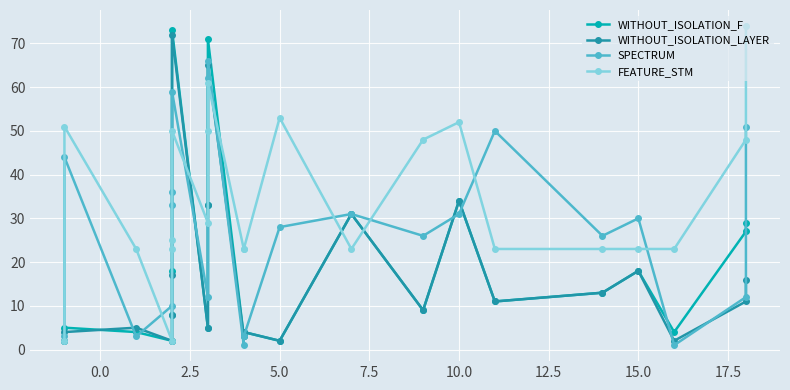

True or false: FEATURE_STM has more than 1 points higher than both neighbors.

True